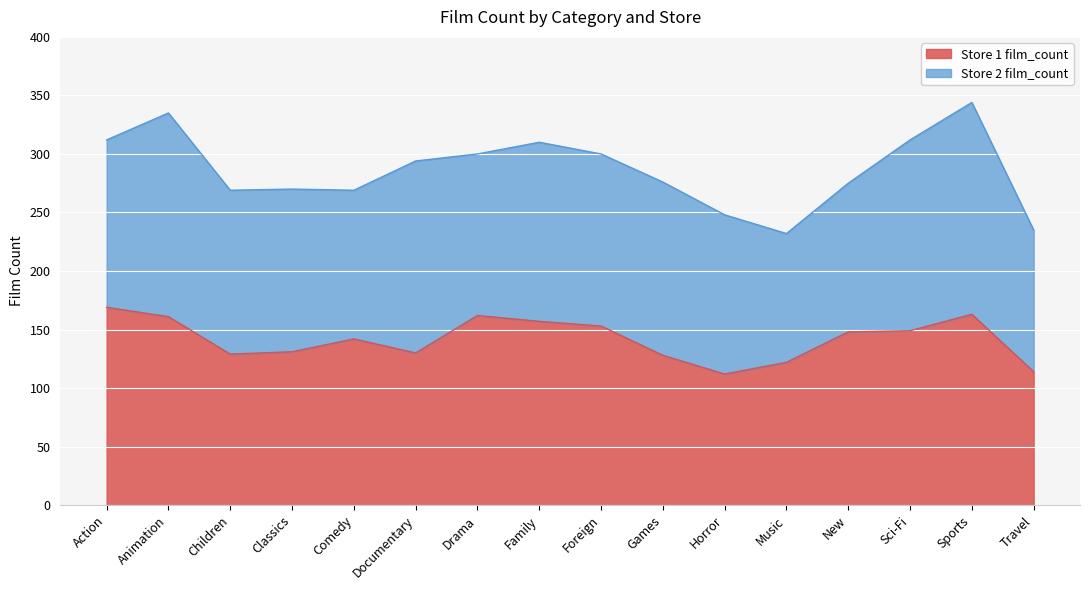

List the labels in order of value, largest first.

Action, Sports, Drama, Animation, Family, Foreign, Sci-Fi, New, Comedy, Classics, Documentary, Children, Games, Music, Travel, Horror